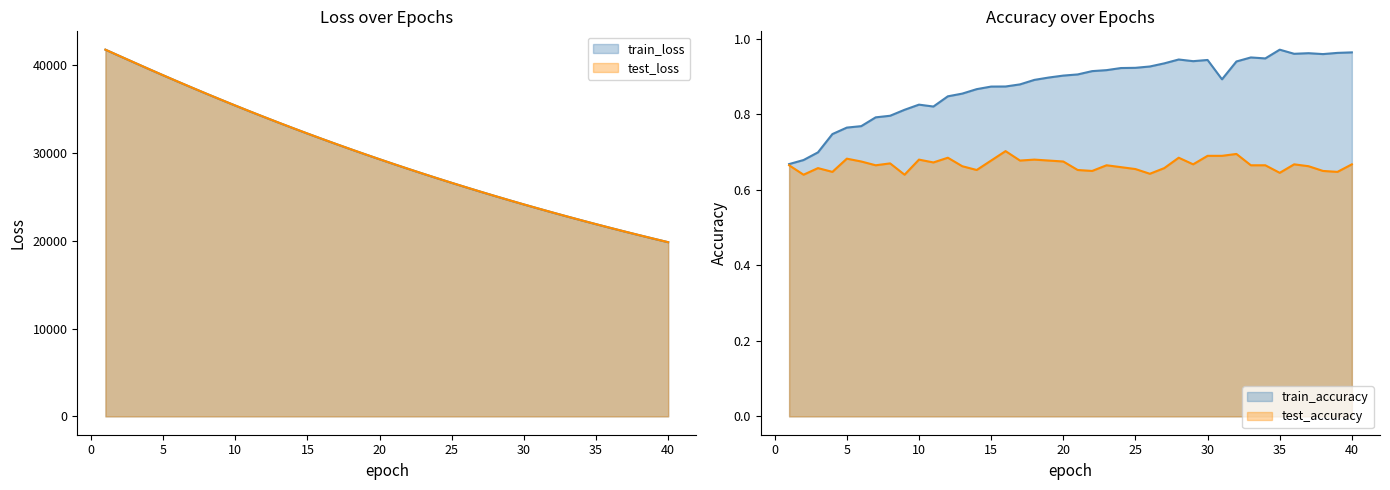

How many lines are shown in the chart?

4